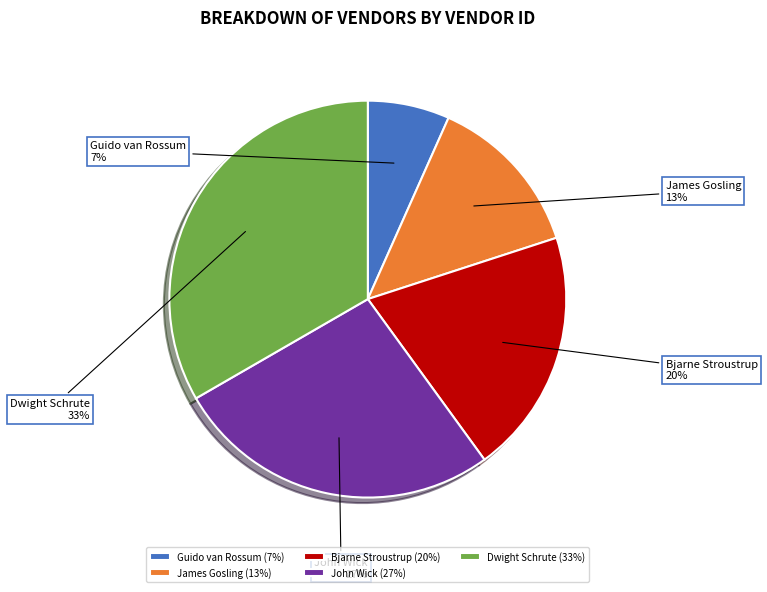

To the nearest percent, what is the difference between the Dwight Schrute and Bjarne Stroustrup slice percentages?

13%